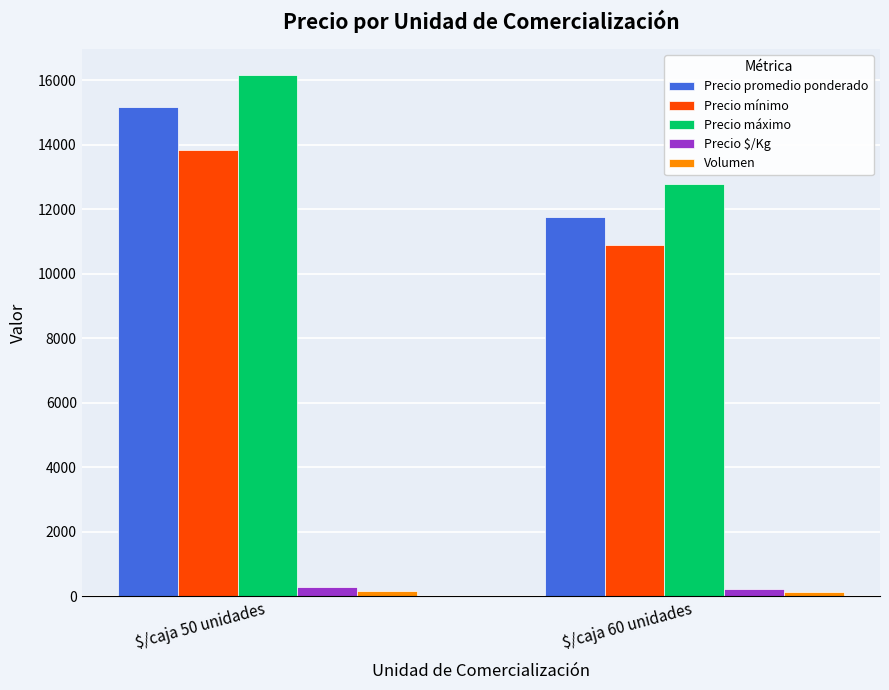

What is the greatest value displayed?

16167